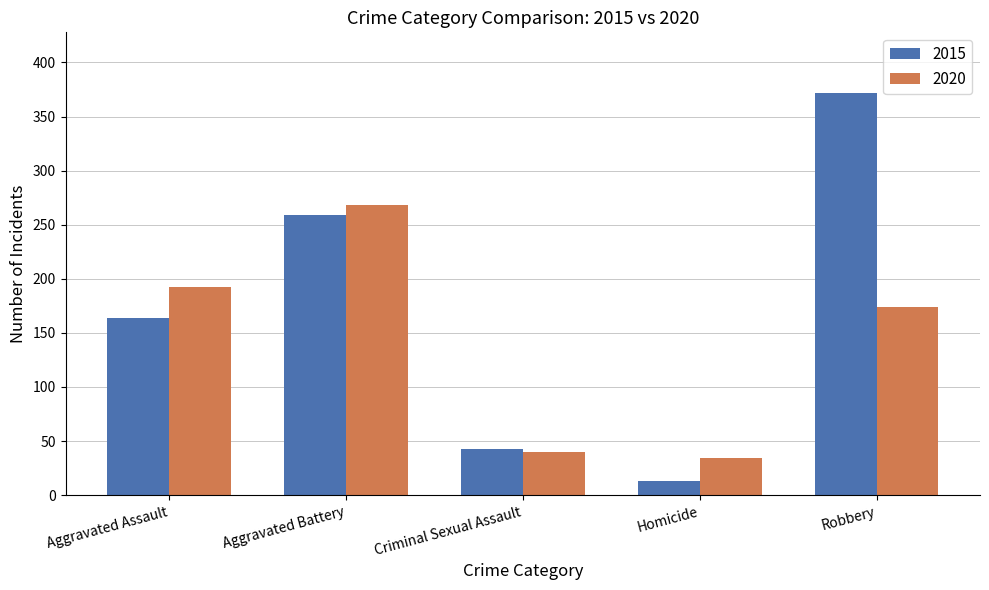

Which category has the highest value across all series?

Robbery